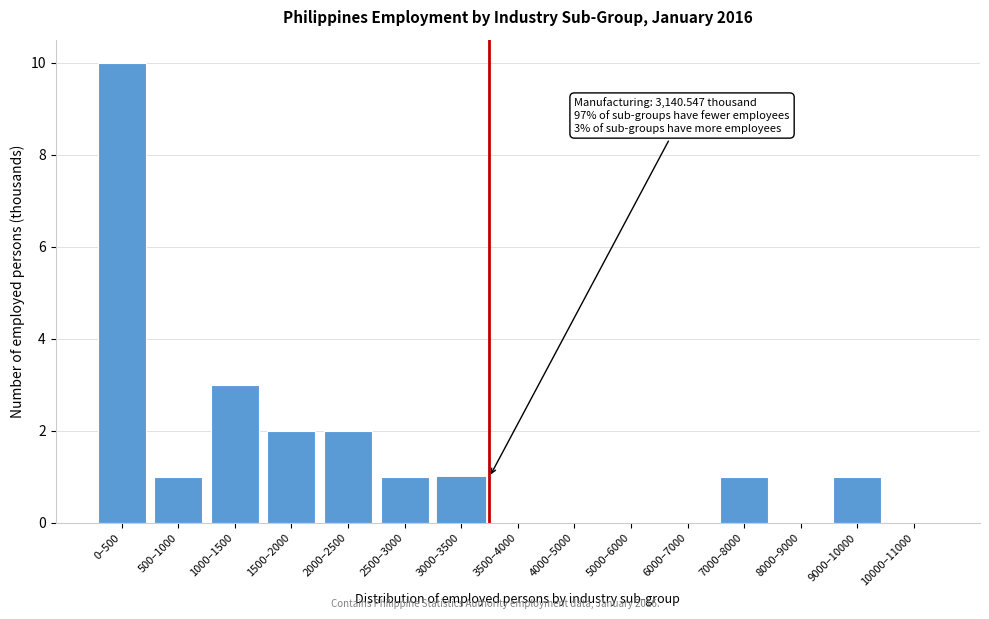

Reading right to left, what are all the values shown in this chart?

10000–11000=0	9000–10000=1	8000–9000=0	7000–8000=1	6000–7000=0	5000–6000=0	4000–5000=0	3500–4000=0	3000–3500=1	2500–3000=1	2000–2500=2	1500–2000=2	1000–1500=3	500–1000=1	0–500=10